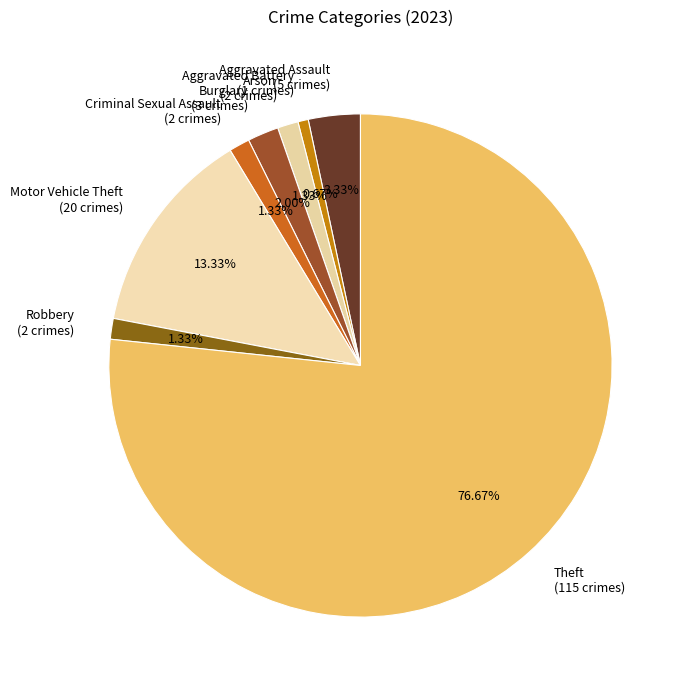

What percentage is NOT represented by Aggravated Assault?

96.7%